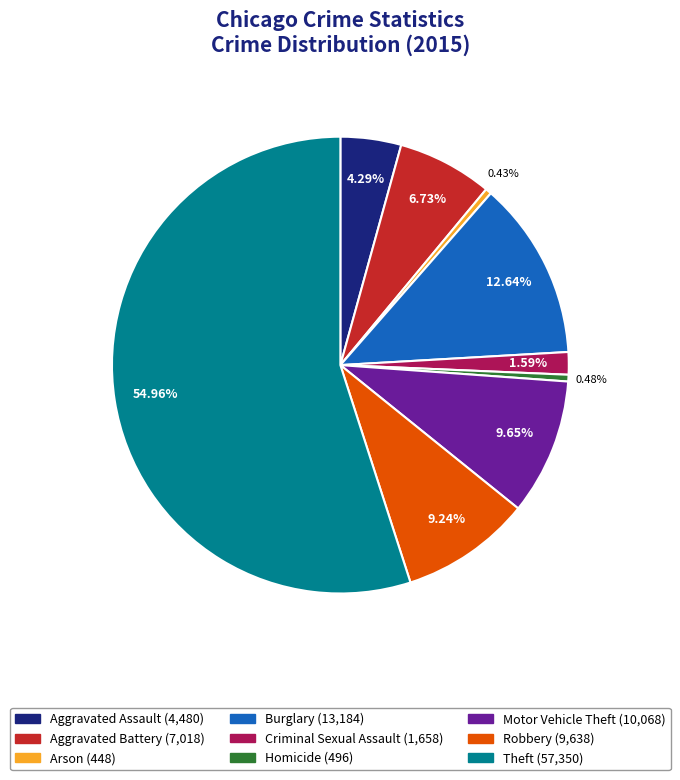

What is the total percentage of Theft and Aggravated Battery?

61.7%